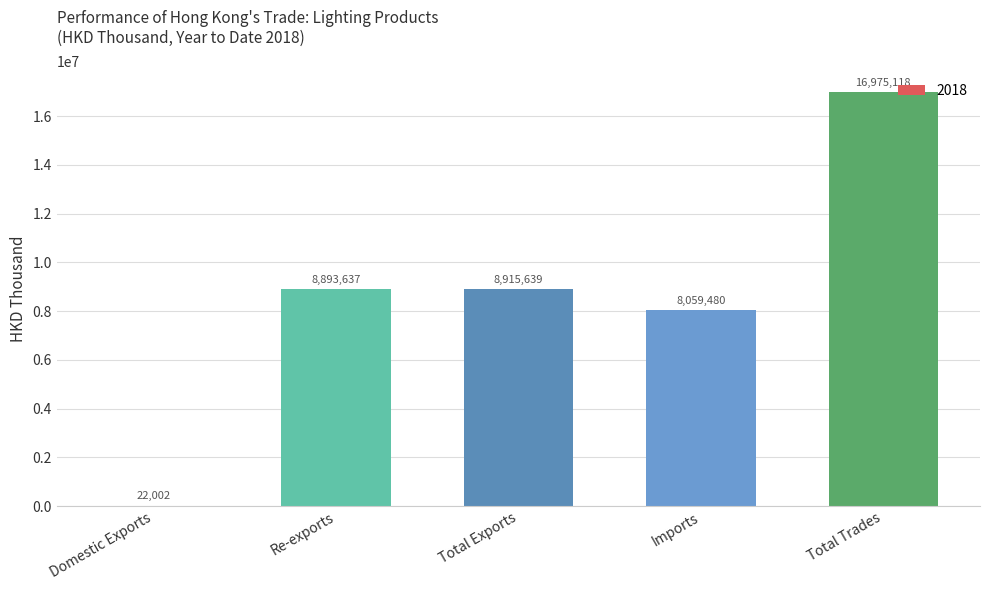

What value does the data have at Domestic Exports?

22001.5